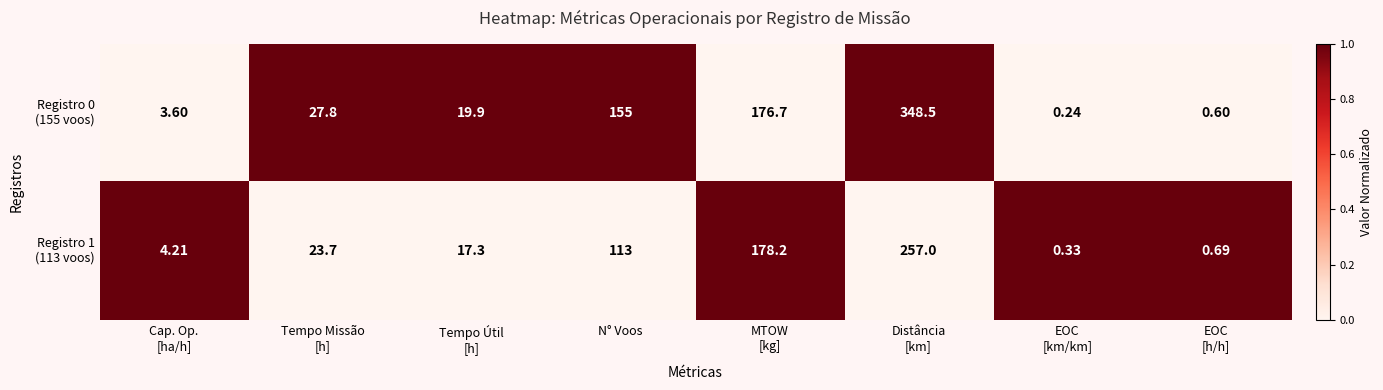

How many series are shown in this chart?

2